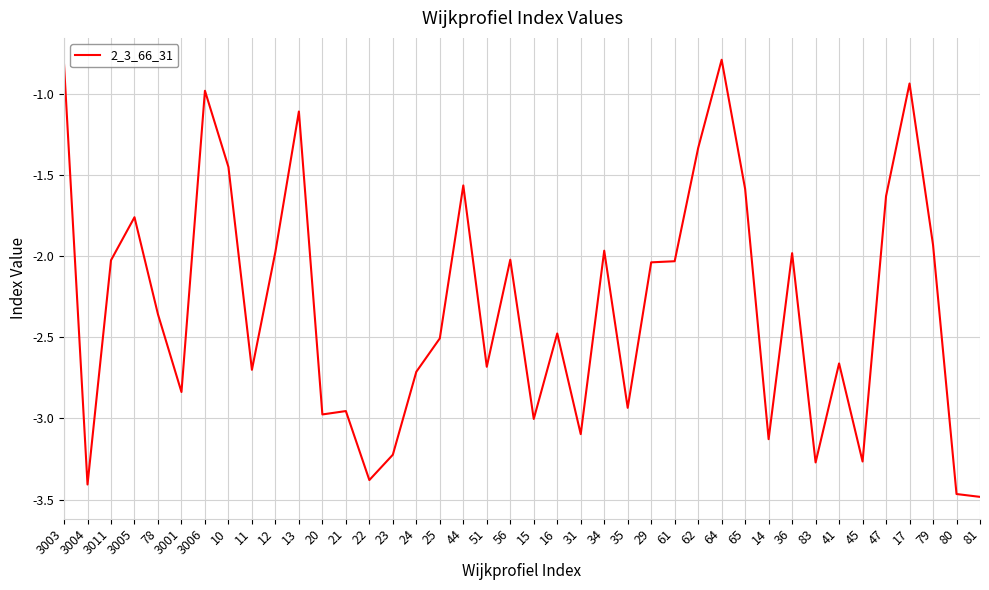

What is the change in value from 17 to 81?

-2.5